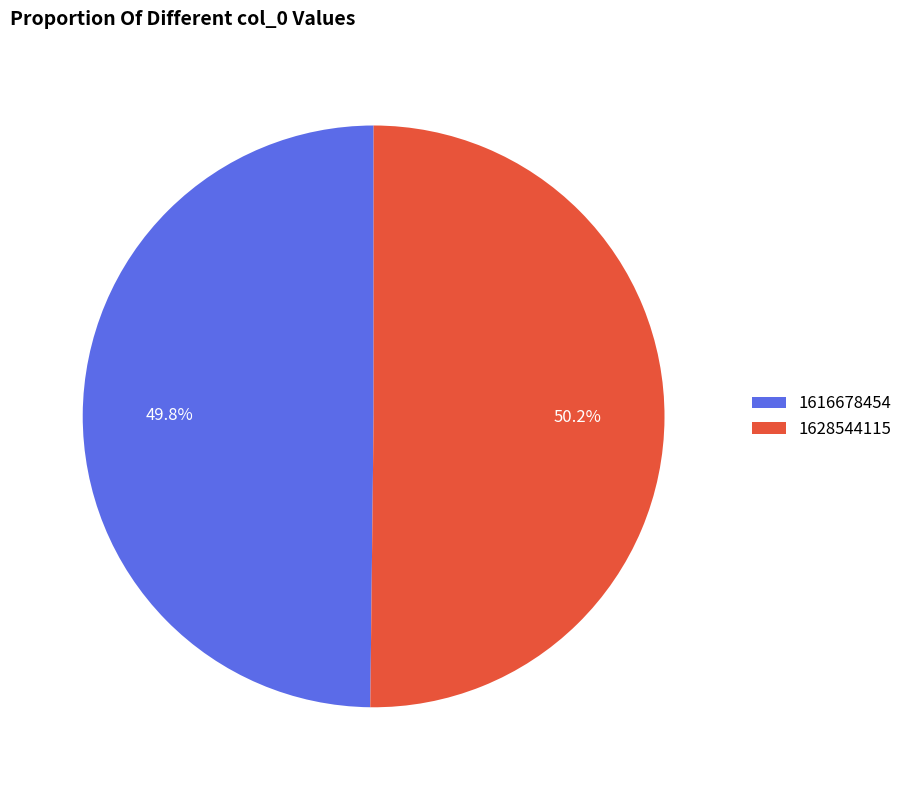

How many segments does this pie chart have?

2